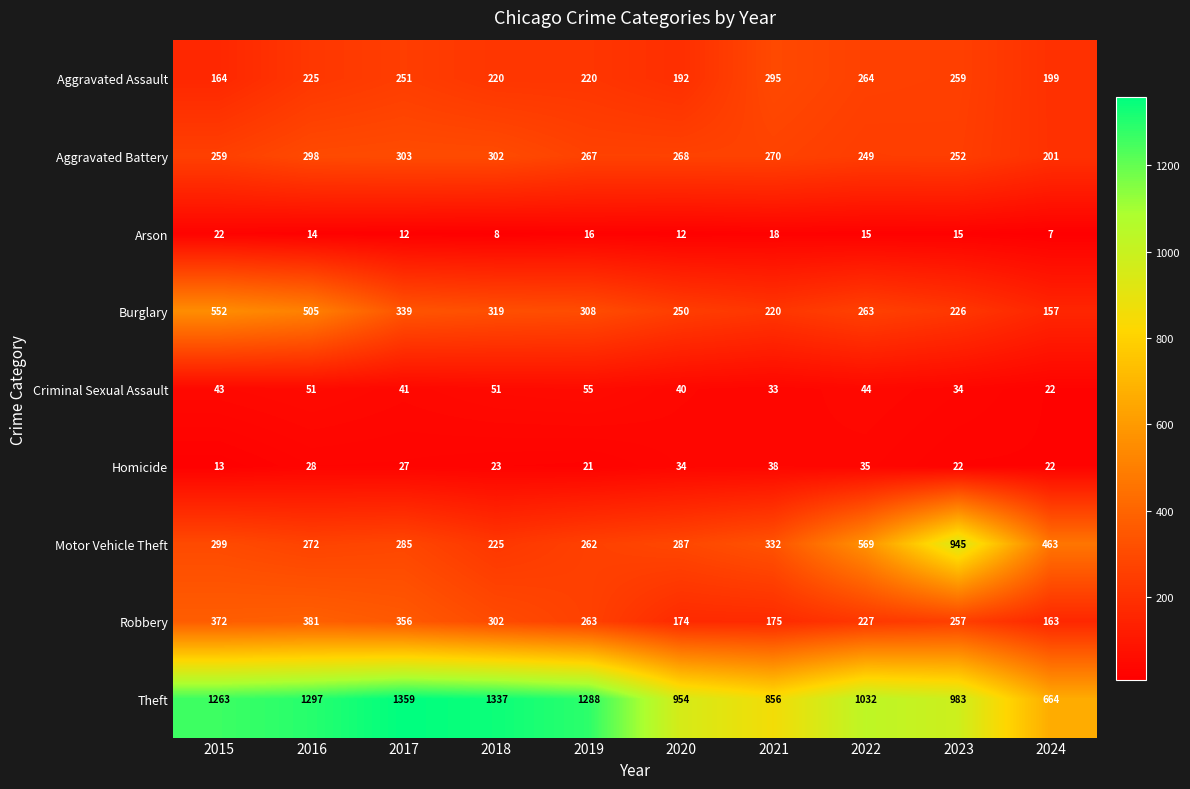

The Aggravated Battery series shows 118 at 2023. True or false?

False